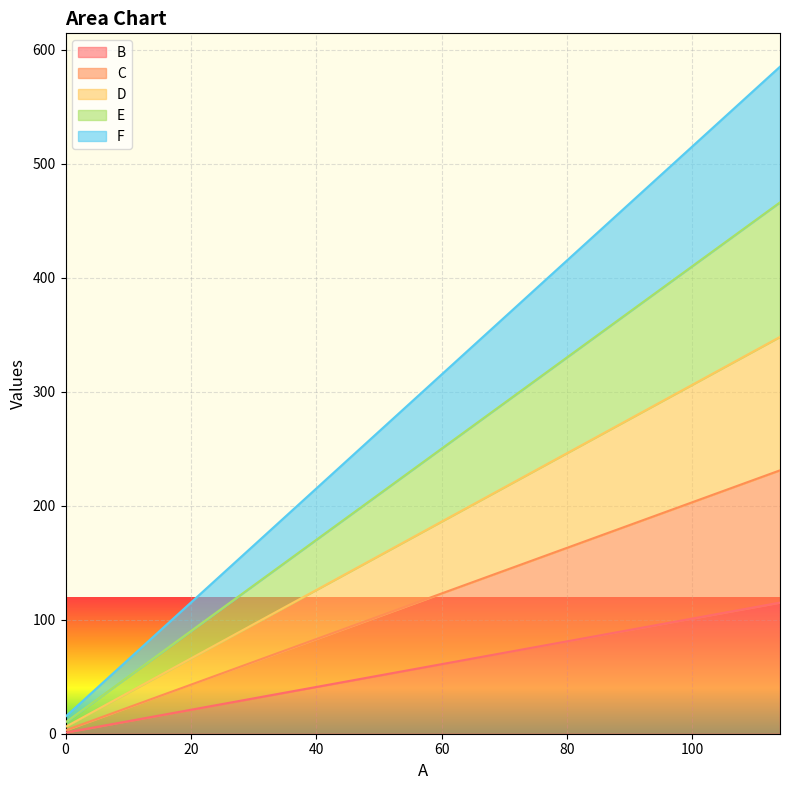

The B series shows 20 at 12. True or false?

False